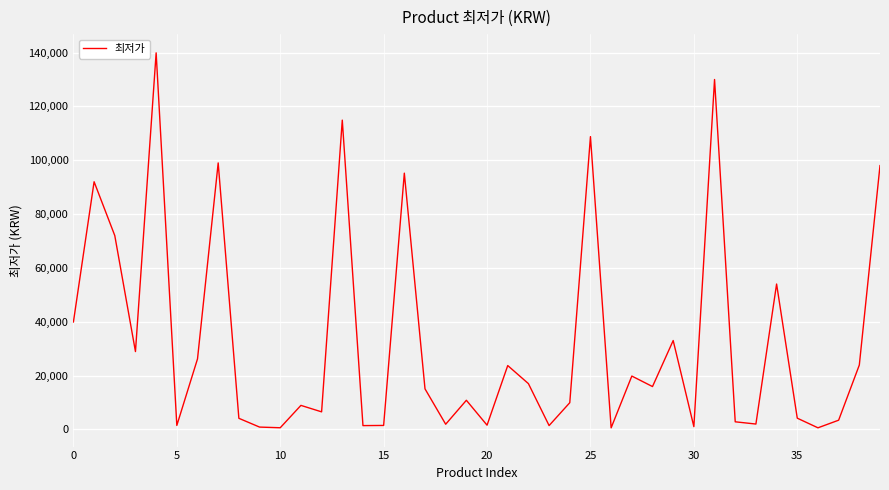

What is the maximum value shown in the chart?

139900